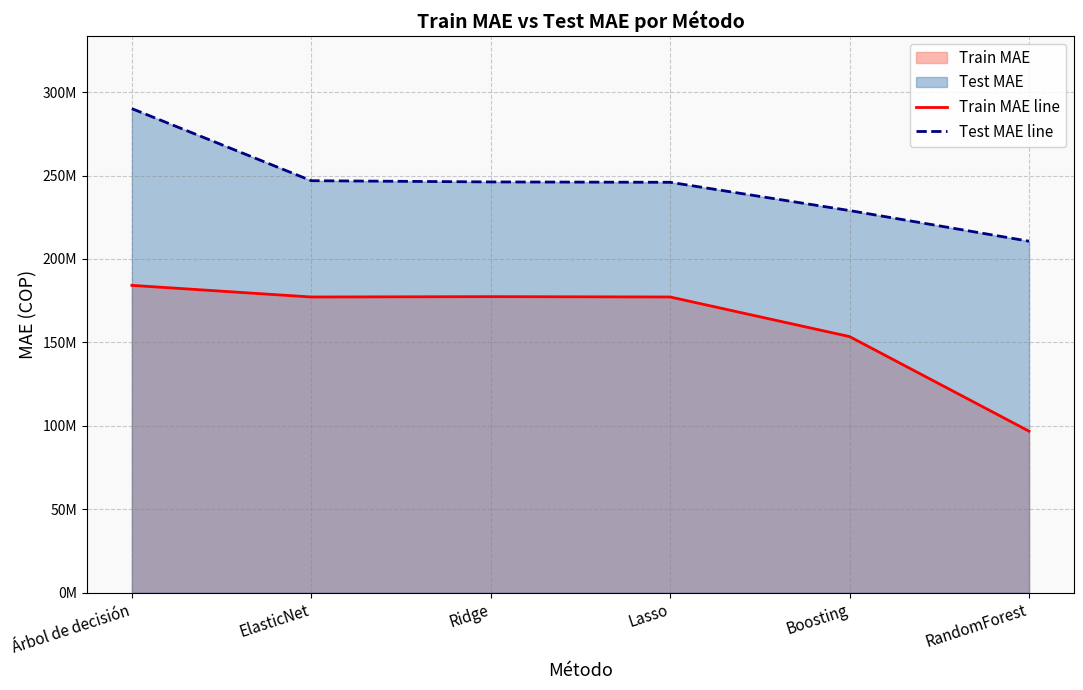

Is it true that Test MAE line equals 290088615.0 at Árbol de decisión?

True